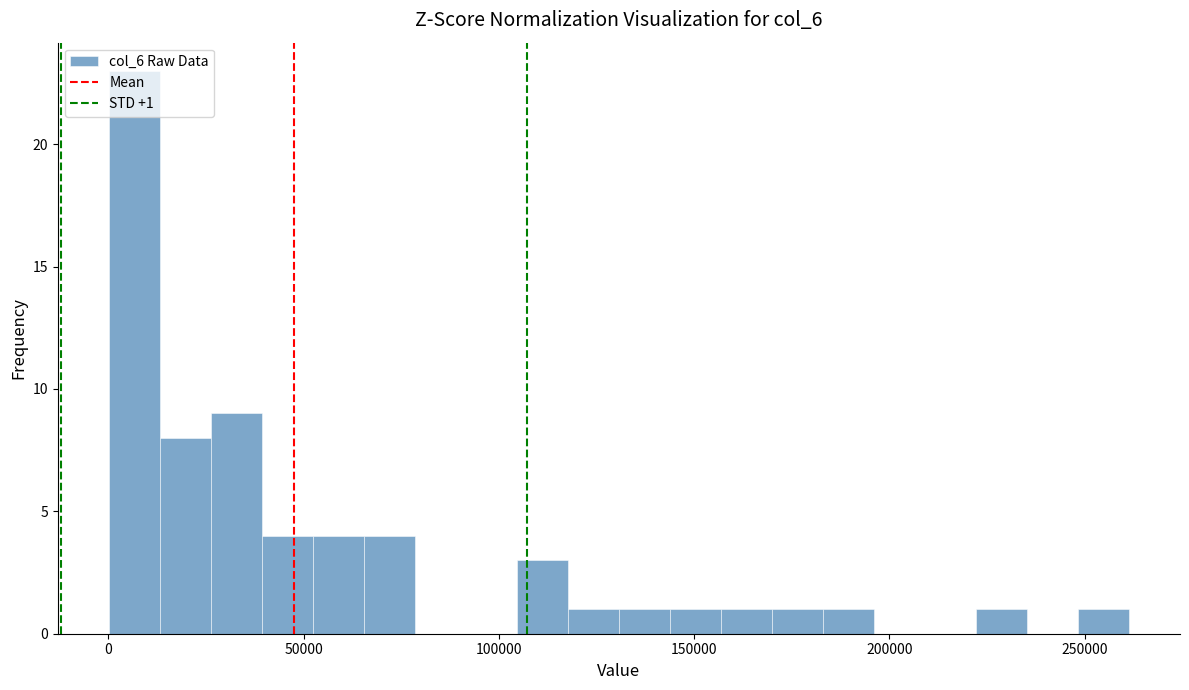

Around what value on the x-axis is the tallest bar? Give the approximate position of its centre, as read against the axis.

5000